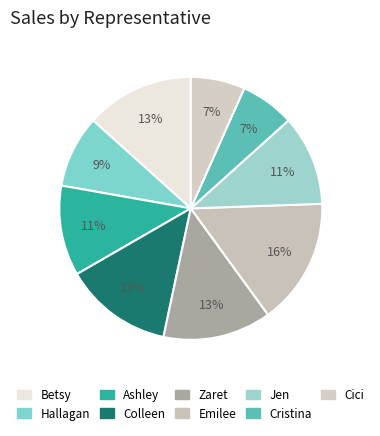

Is it true that Cici is 16% of the pie?

False